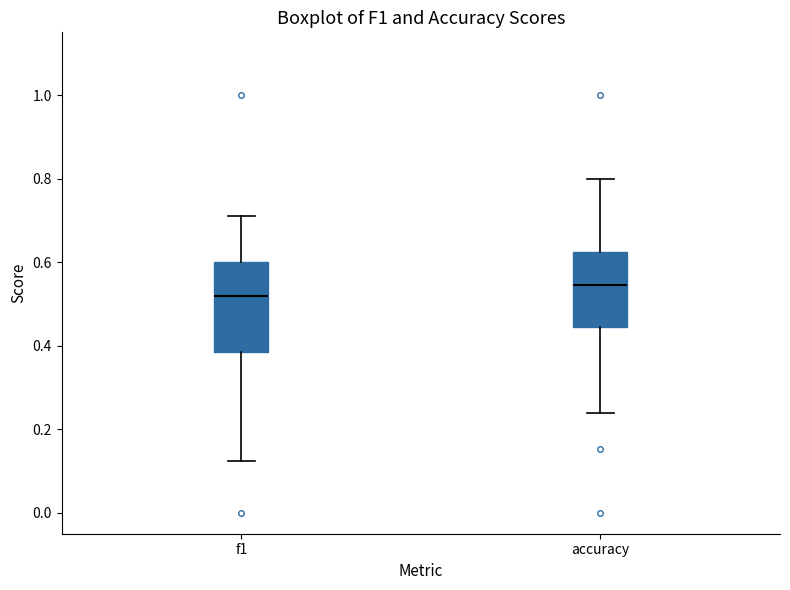

Where does the median line of the box for f1 sit on the y-axis? The values are not printed on the chart, so give them approximately, as read against the axis.

0.52